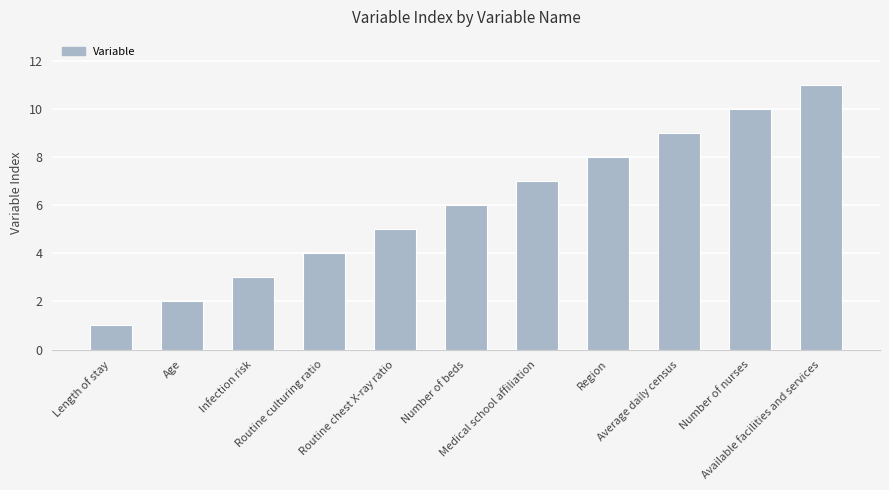

List the labels in order of value, largest first.

Available facilities and services, Number of nurses, Average daily census, Region, Medical school affiliation, Number of beds, Routine chest X-ray ratio, Routine culturing ratio, Infection risk, Age, Length of stay